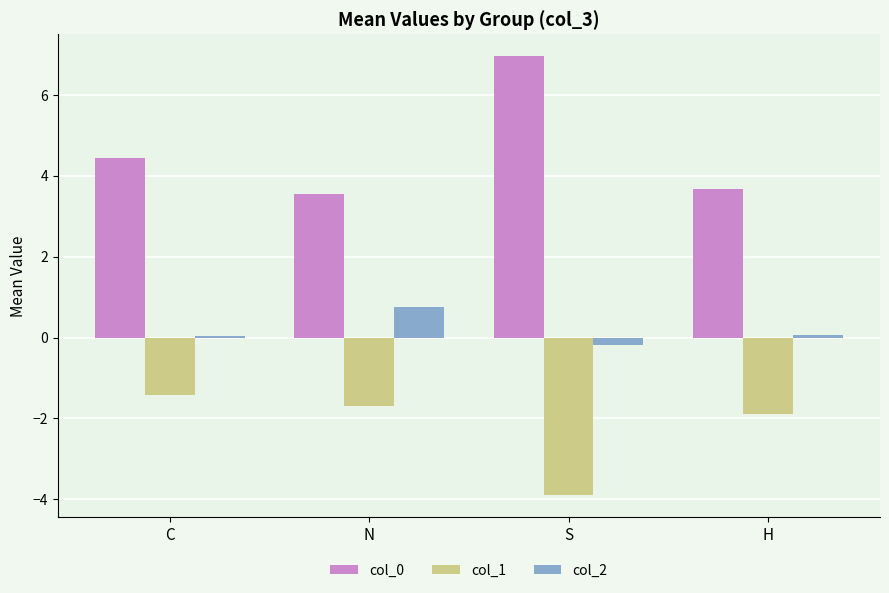

What is the average value of the col_2 series?

0.2